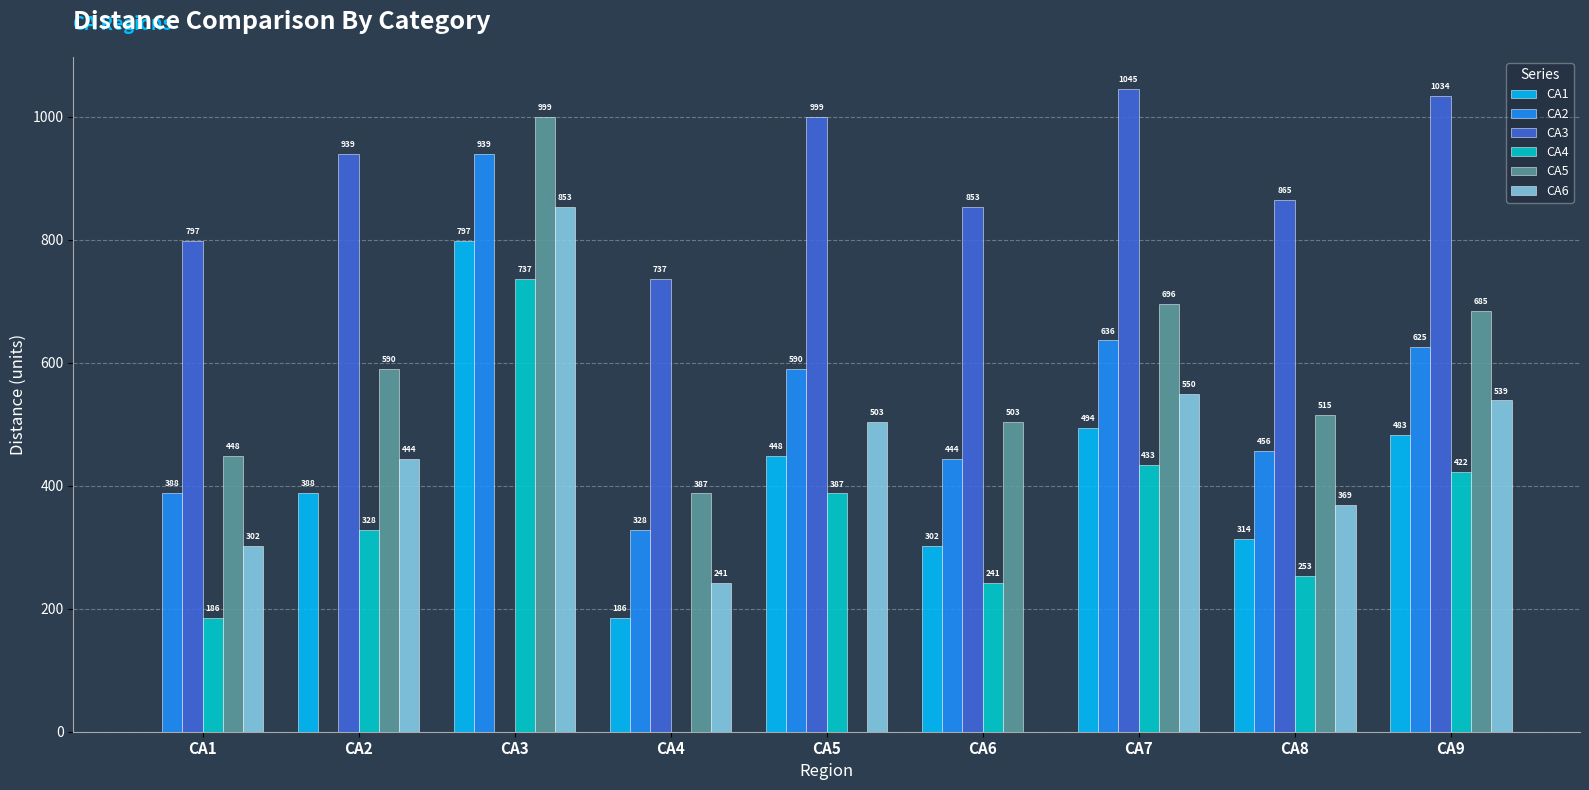

Which category has the highest value in the CA4 series?

CA3